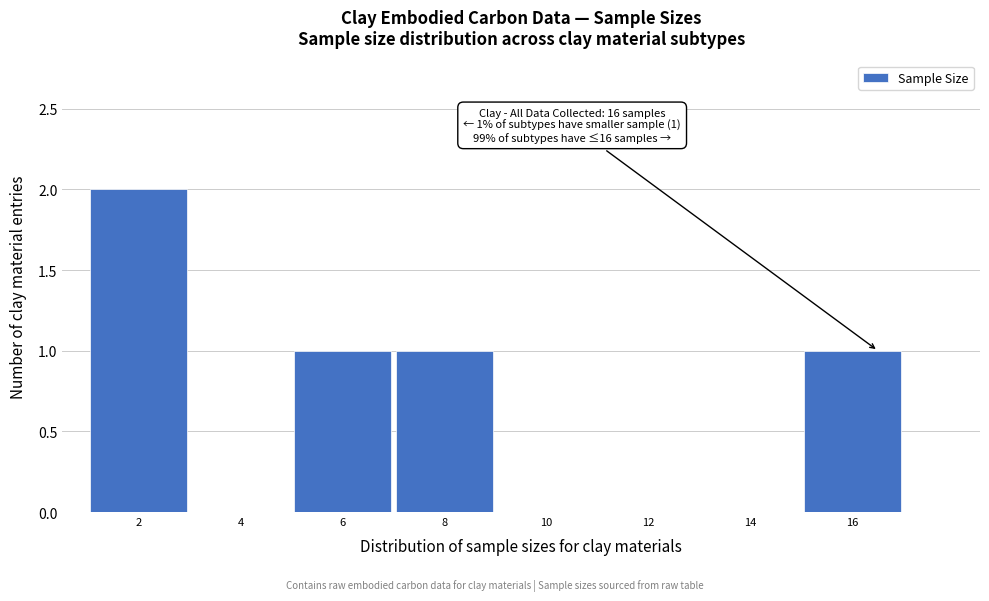

Reading left to right, list all the values displayed in this chart.

2=2	4=0	6=1	8=1	10=0	12=0	14=0	16=1